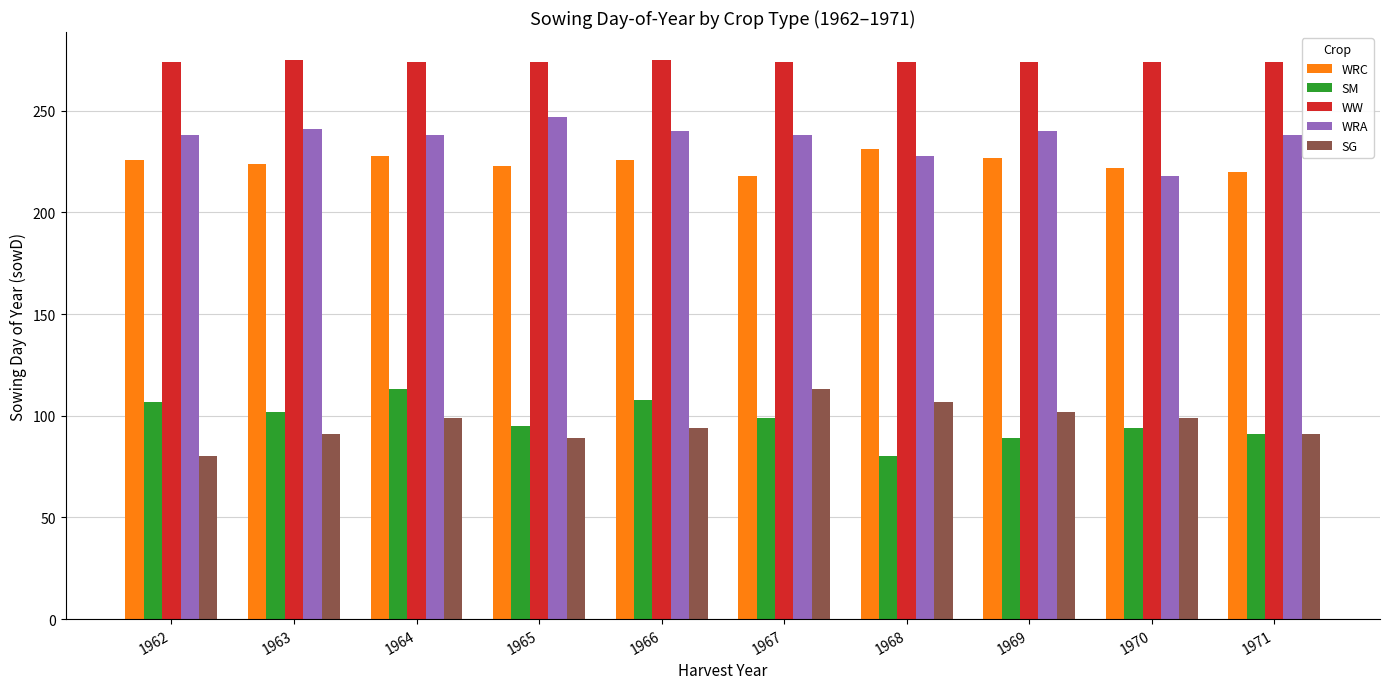

At which label does SM reach its peak?

1964